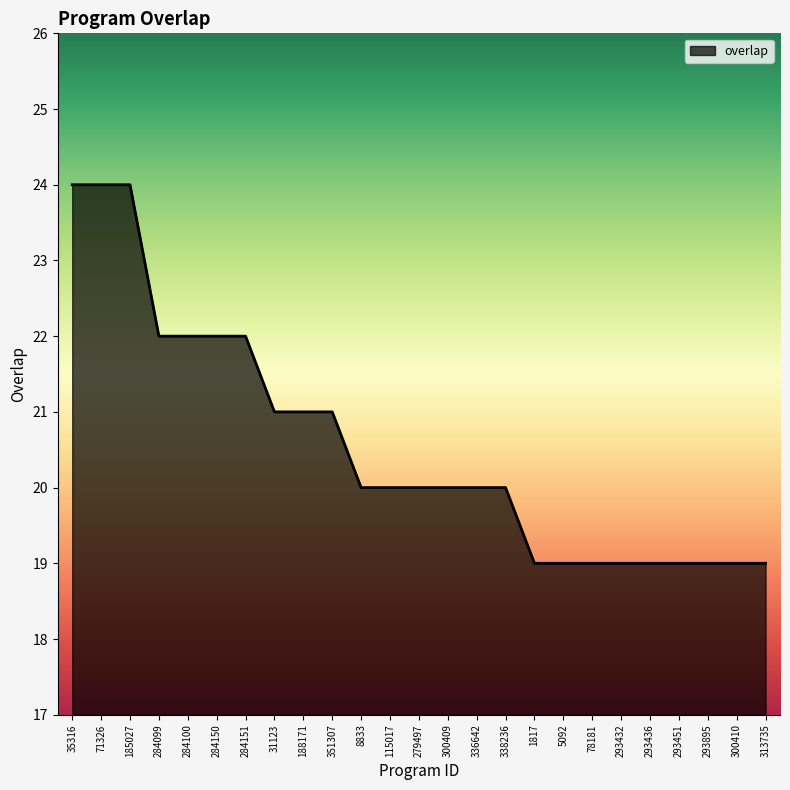

What is the sum of the values at 188171 and 78181?

40